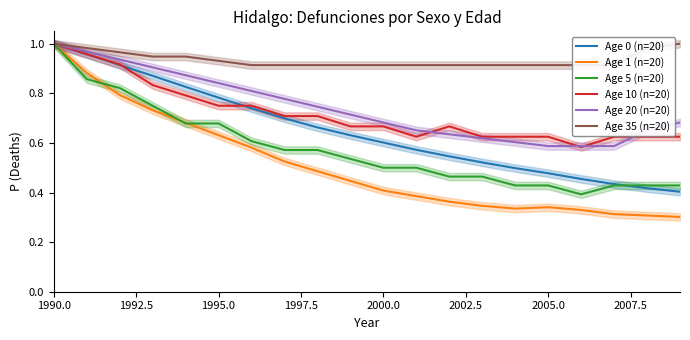

What is the difference between the maximum and minimum values in the Age 1 (n=20) series?

0.7